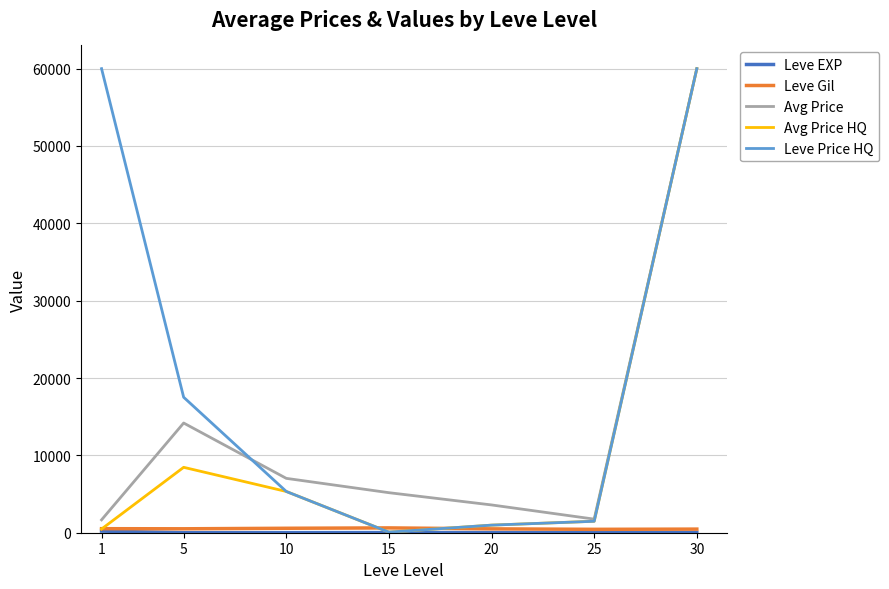

The value of Leve Price HQ at 30 is 60000.0. True or false?

True